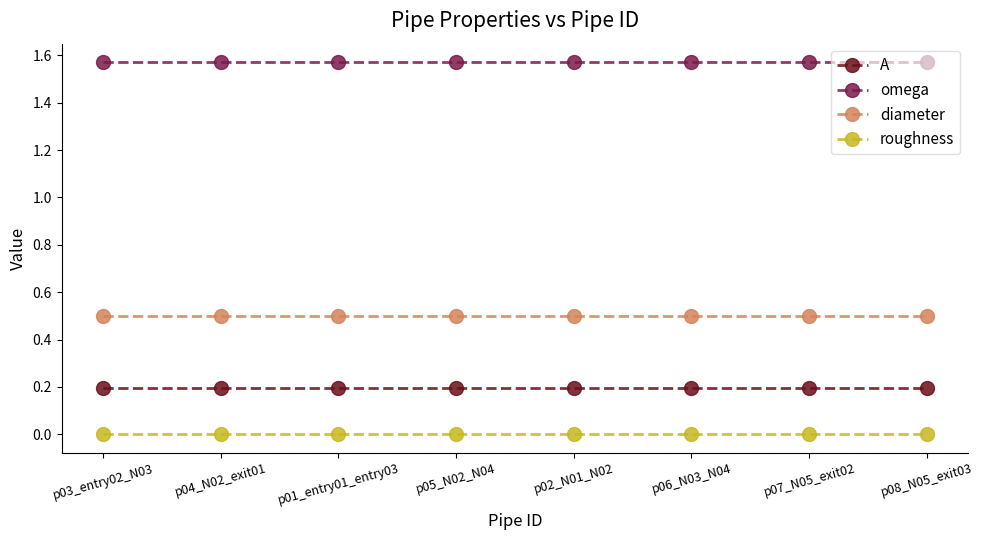

Is the value of diameter at p06_N03_N04 greater than the value of A at p08_N05_exit03?

Yes